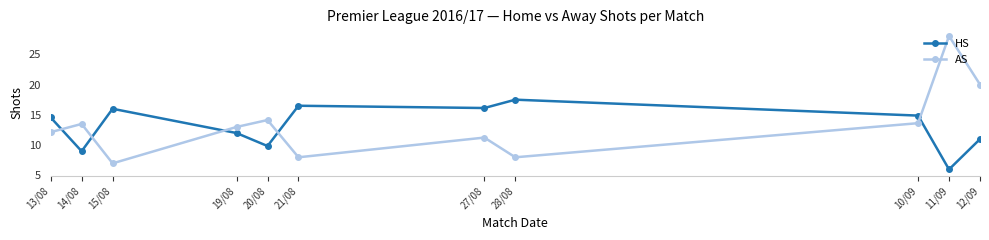

Which series has the widest spread of values?

AS